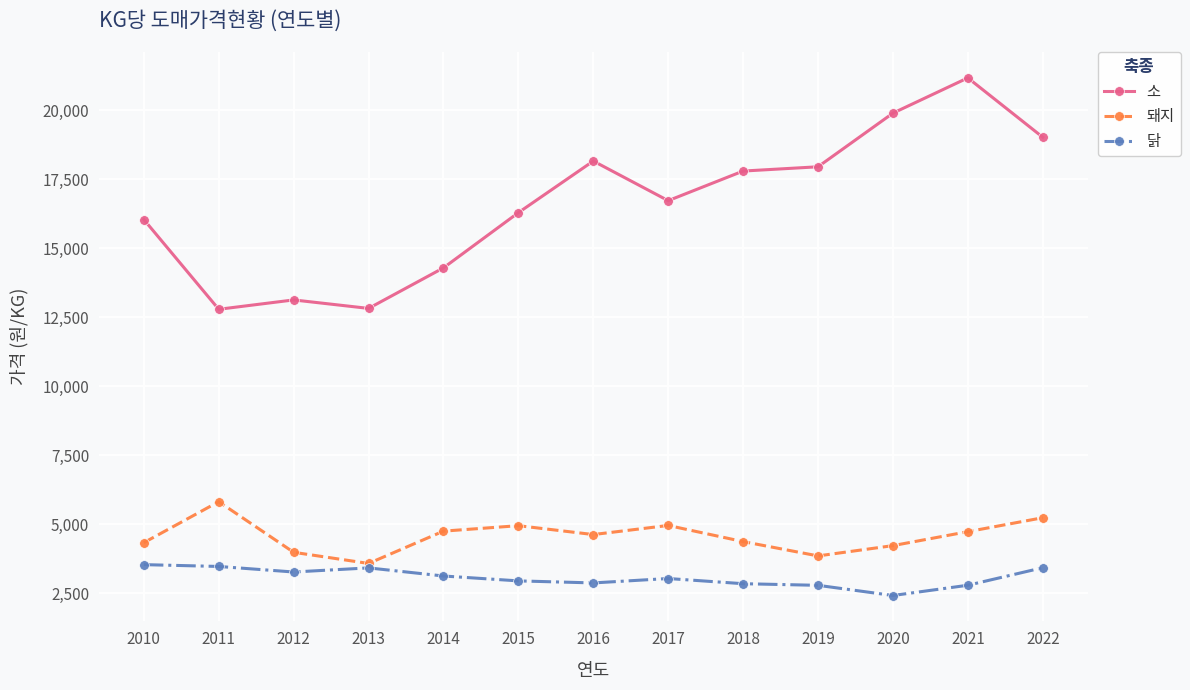

How many series are shown in this chart?

3